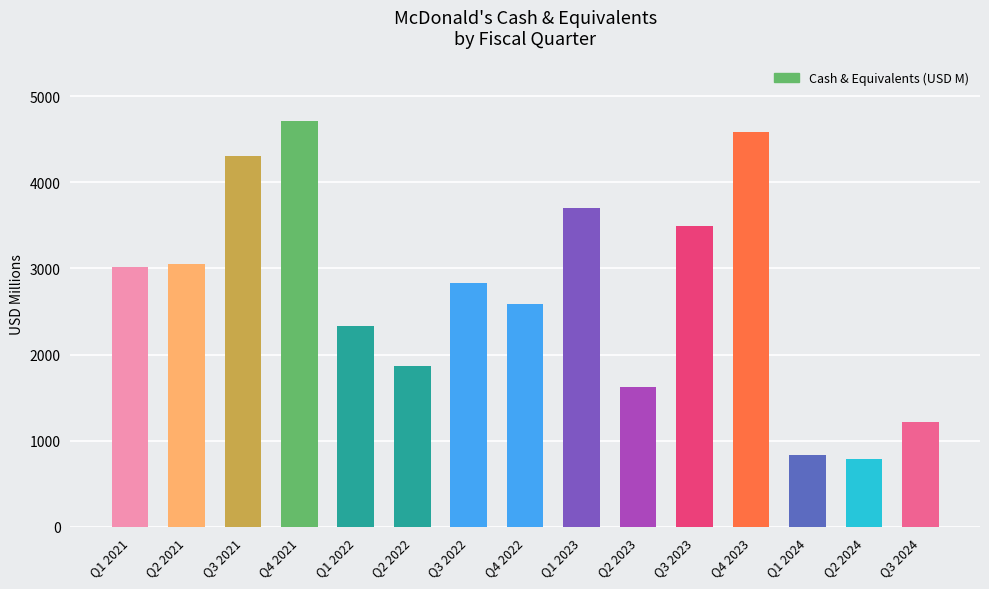

Reading left to right, list all the values displayed in this chart.

3020	3049	4306	4709	2336	1873	2828	2584	3708	1626	3496	4579	838	792	1221